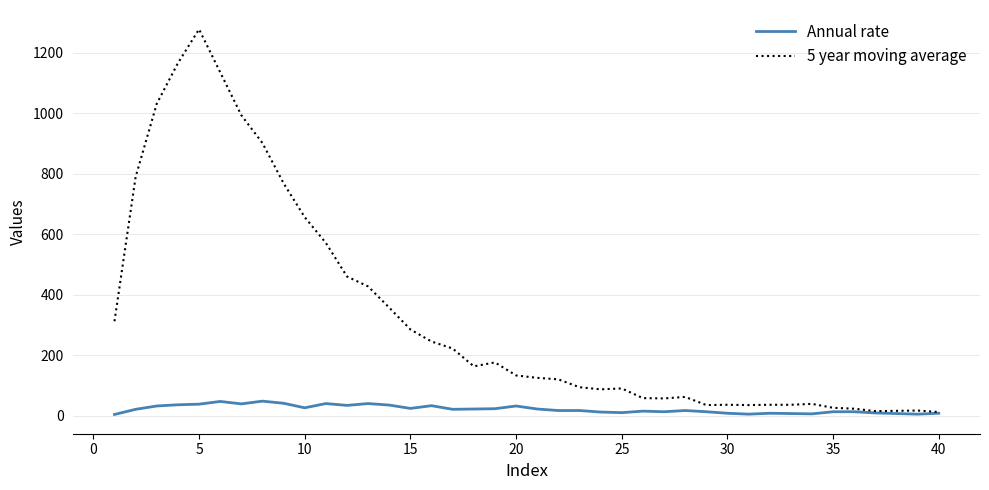

Which series has the largest range (max minus min)?

5 year moving average